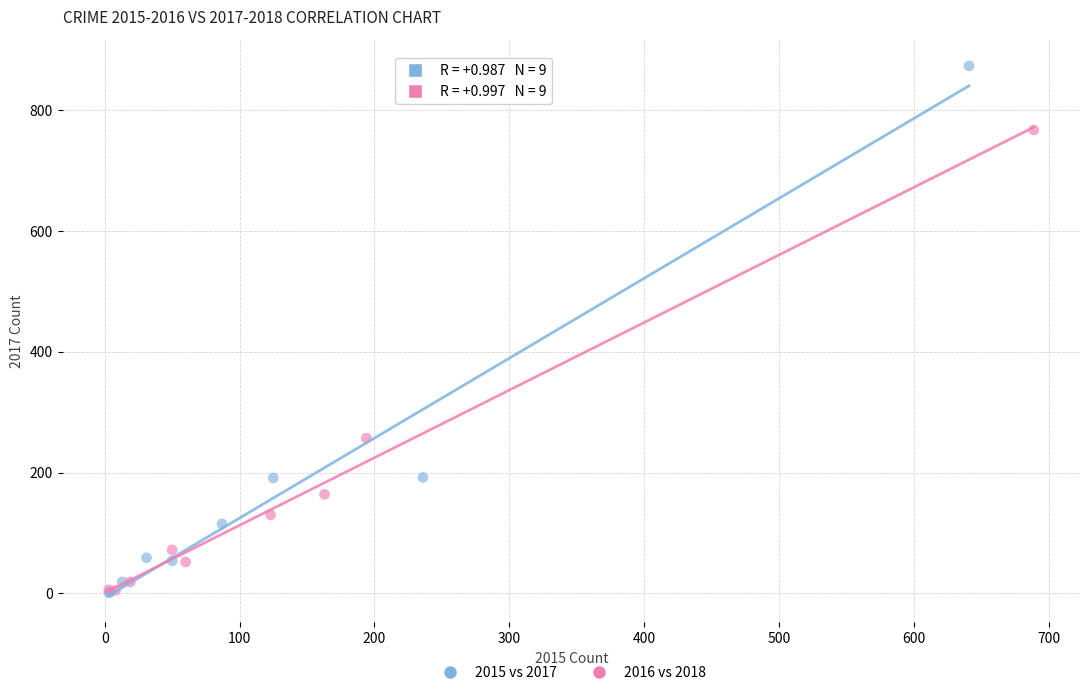

What are all the series names shown in the legend?

2015 vs 2017, 2016 vs 2018